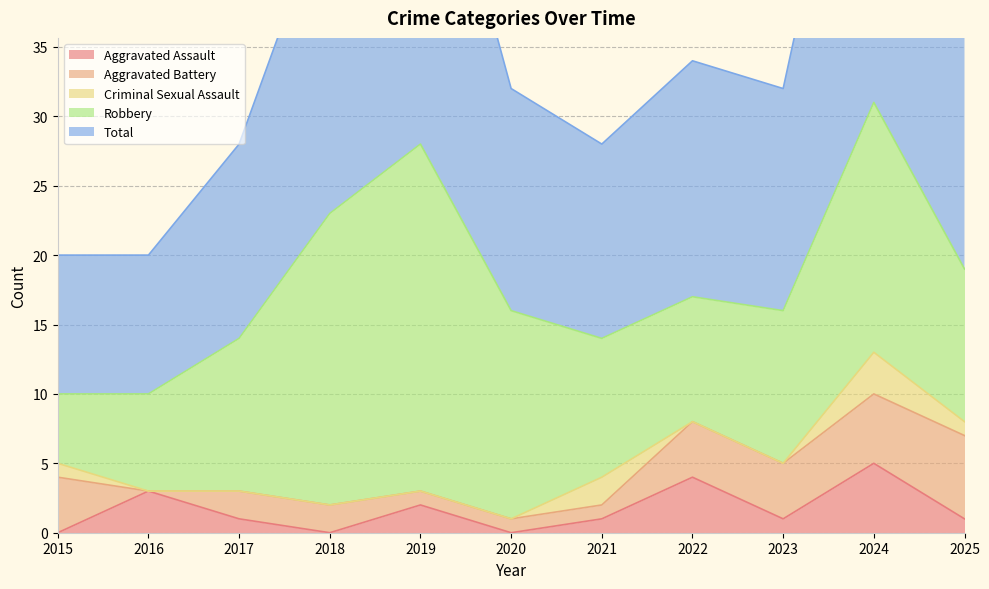

What is the difference between the Aggravated Assault values at 2016 and 2024?

2